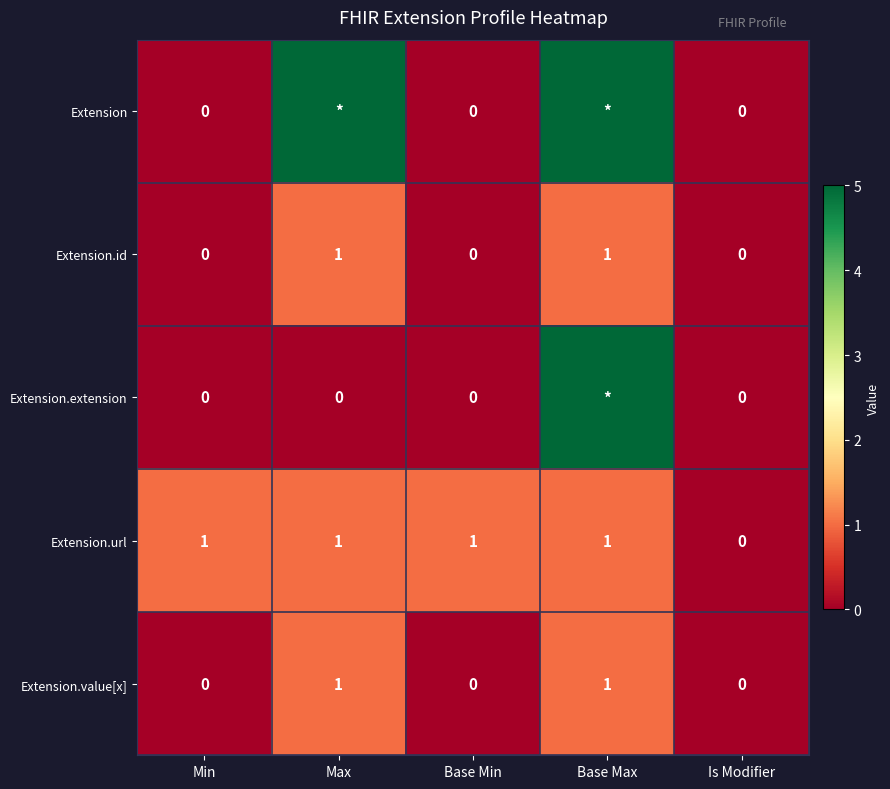

Where is Extension.url nearest to the value 0?

Is Modifier